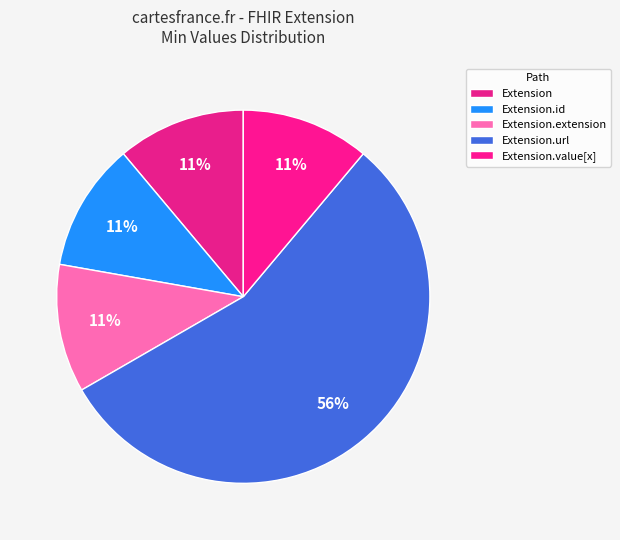

How many slices are in this pie chart?

5